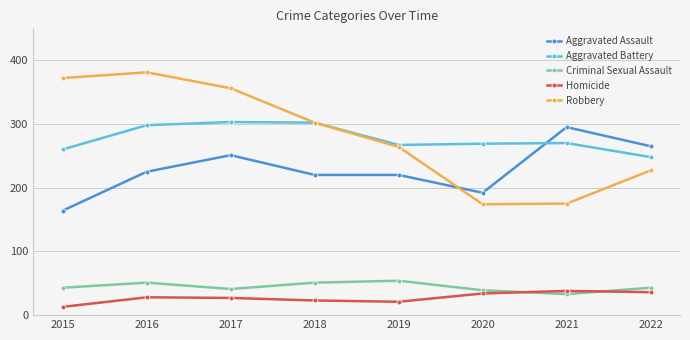

Which series has the largest total across all categories?

Robbery